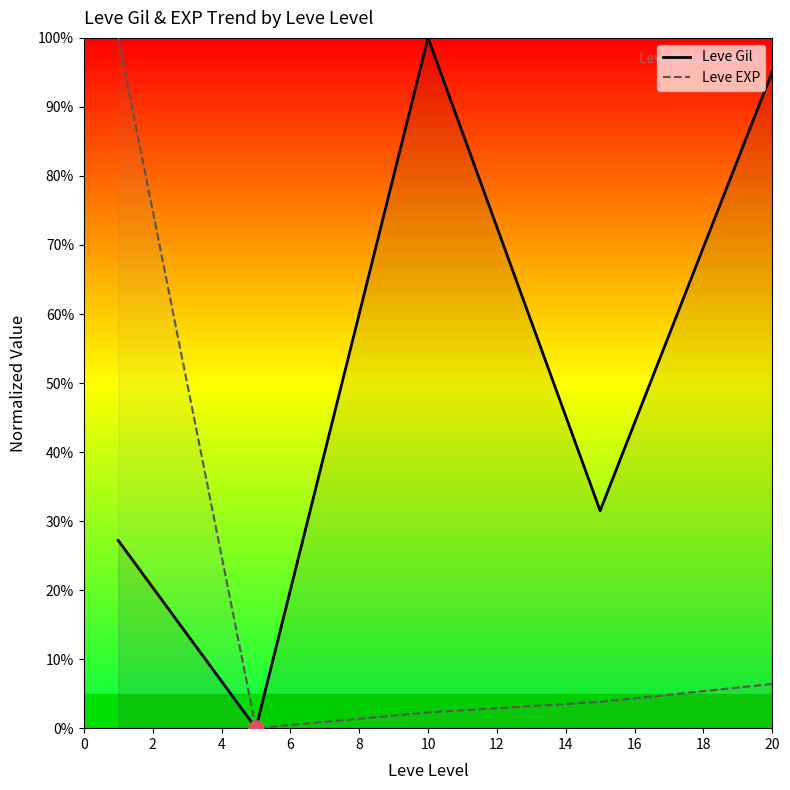

Which series reaches the minimum Y coordinate?

Leve Gil